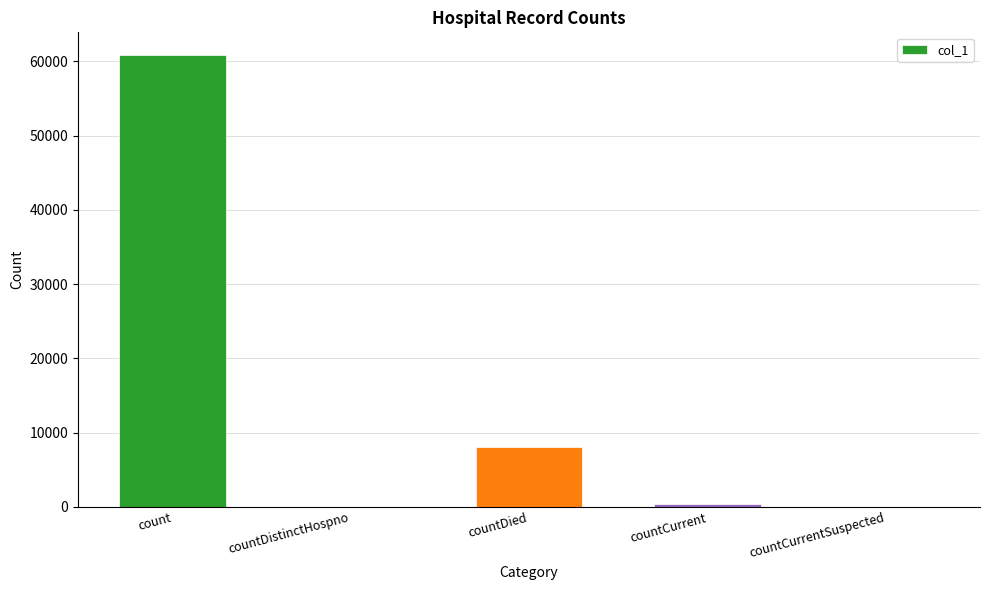

At which label does the data first exceed 456?

count